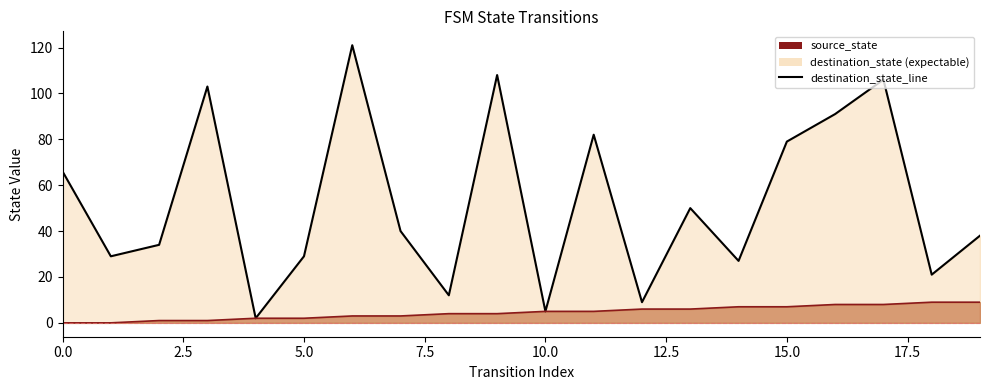

True or false: destination_state_line and source_state_line cross at least once.

False